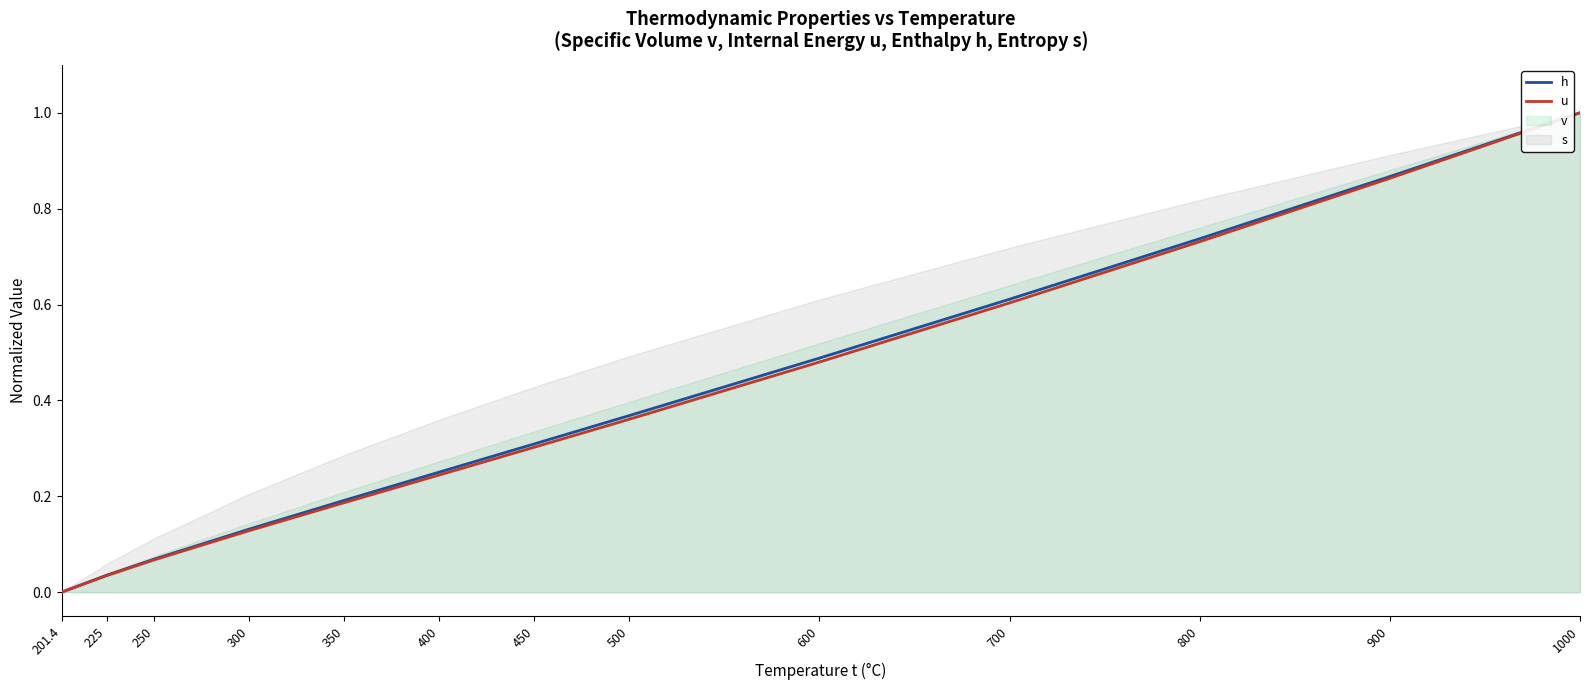

True or false: h has a value of 0.1 at 350.

False